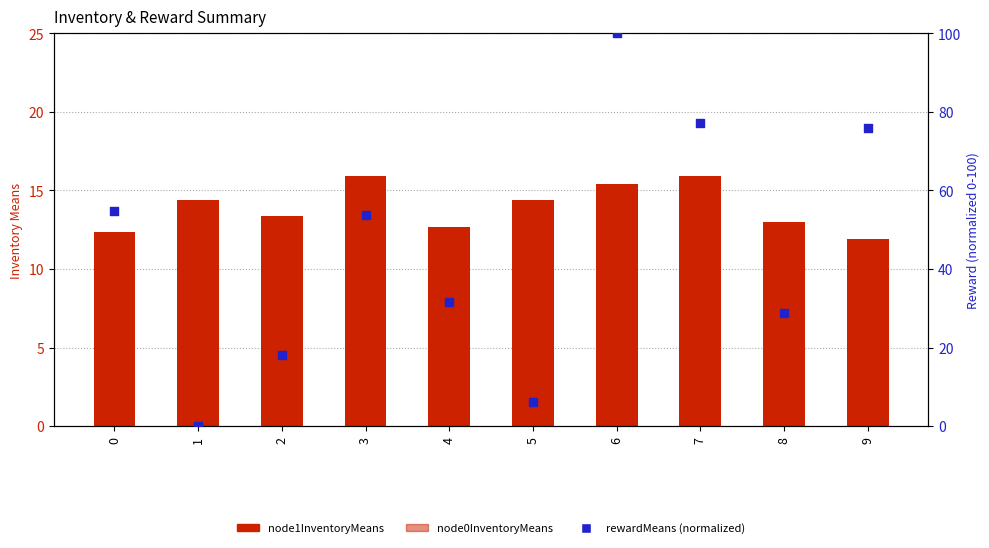

At which category is the sum across all series the highest?

6